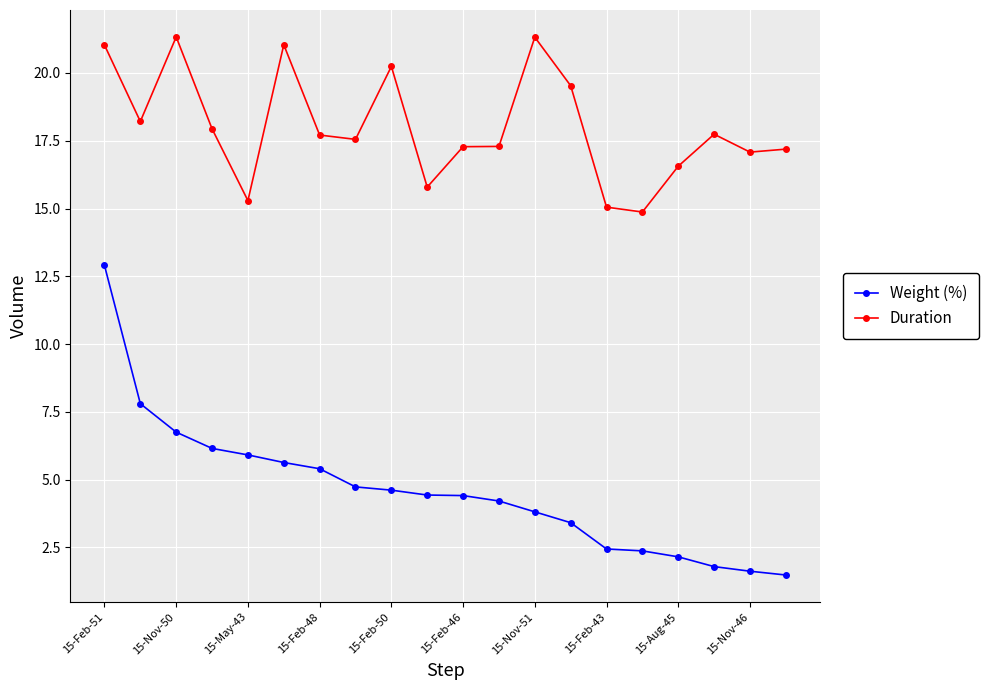

True or false: Duration and Weight (%) intersect in this chart.

False